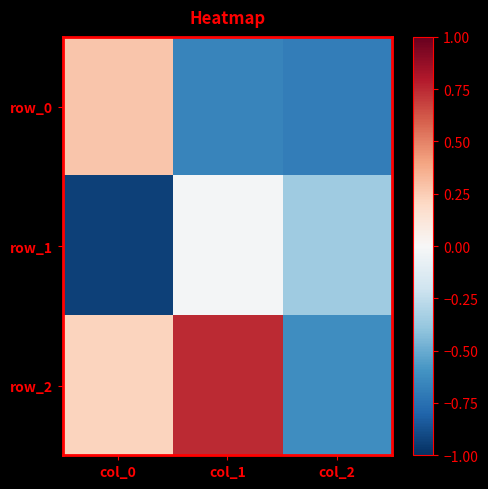

Reading left to right, extract all data points from this chart.

row_0: col_0=0.3	col_1=-0.7	col_2=-0.7
row_1: col_0=-0.9	col_1=-0.0	col_2=-0.4
row_2: col_0=0.2	col_1=0.7	col_2=-0.6